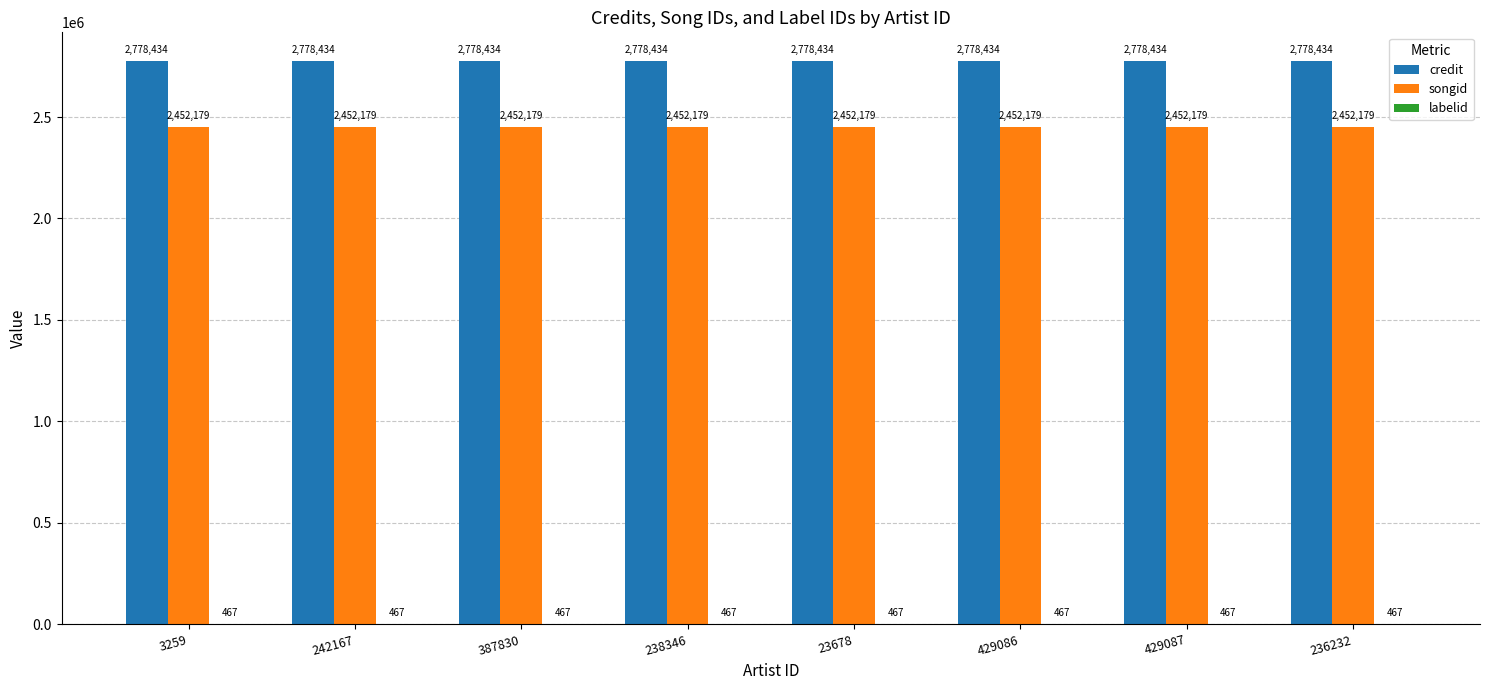

What value does the songid series have at 429087?

2452179